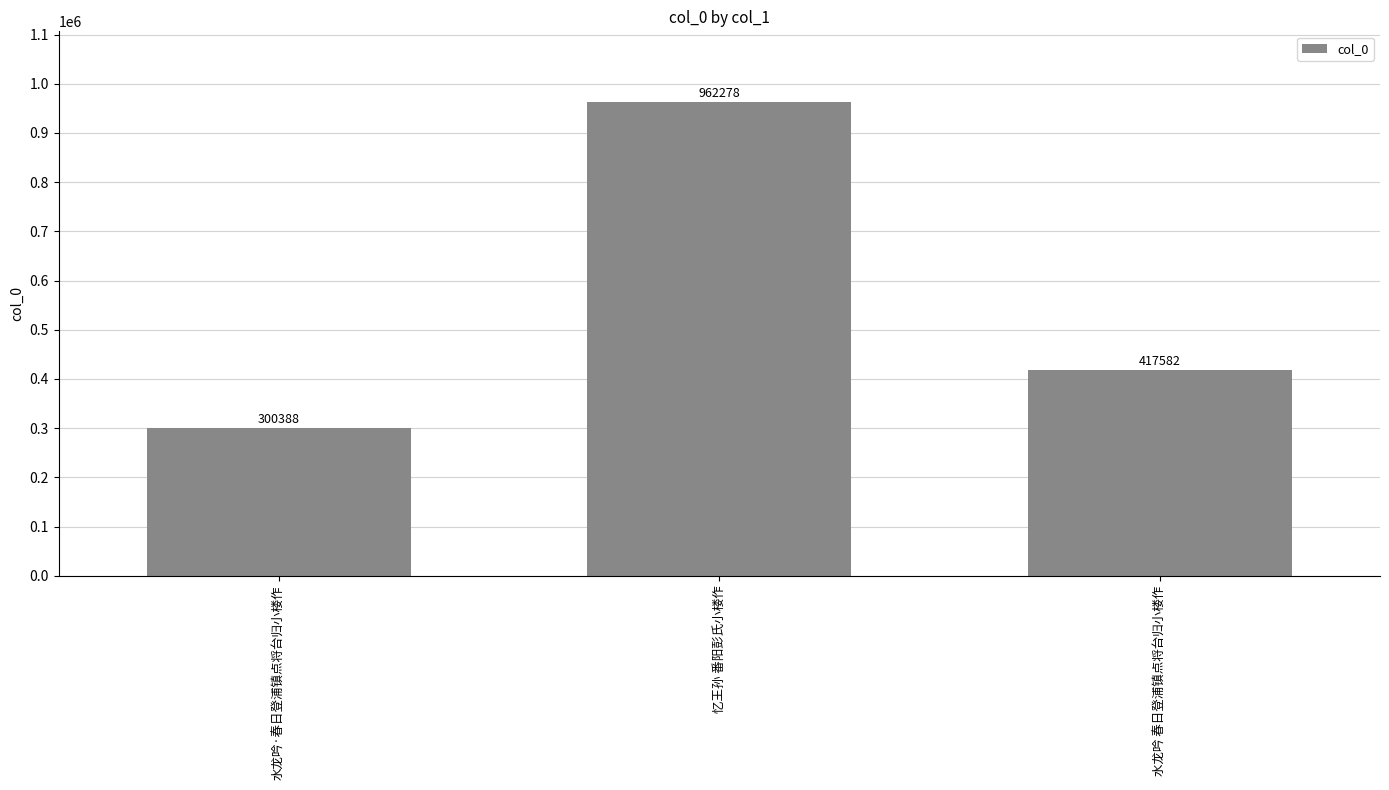

True or false: the data shows 1439728 at 忆王孙 番阳彭氏小楼作.

False